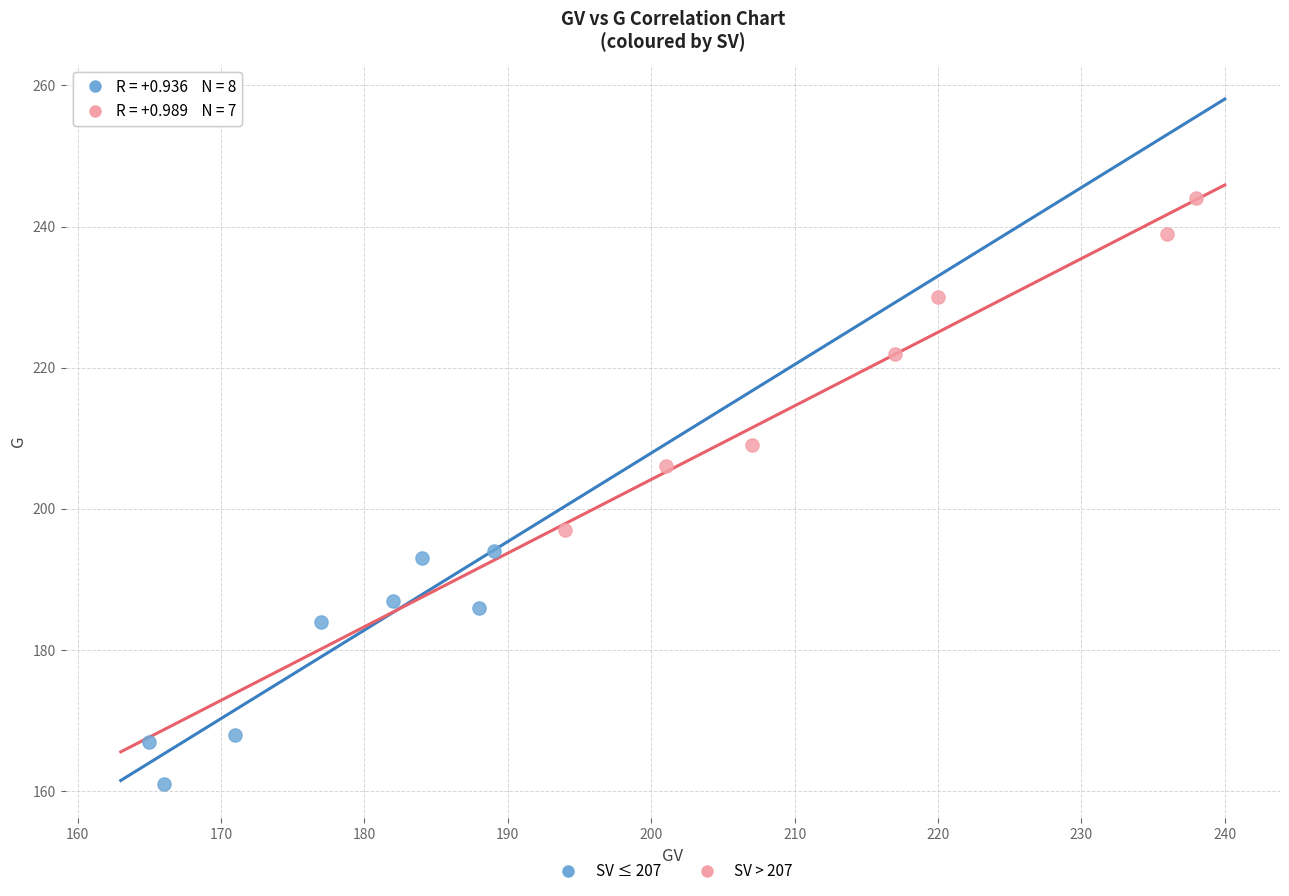

Which series contains the lowest Y value?

SV ≤ 207